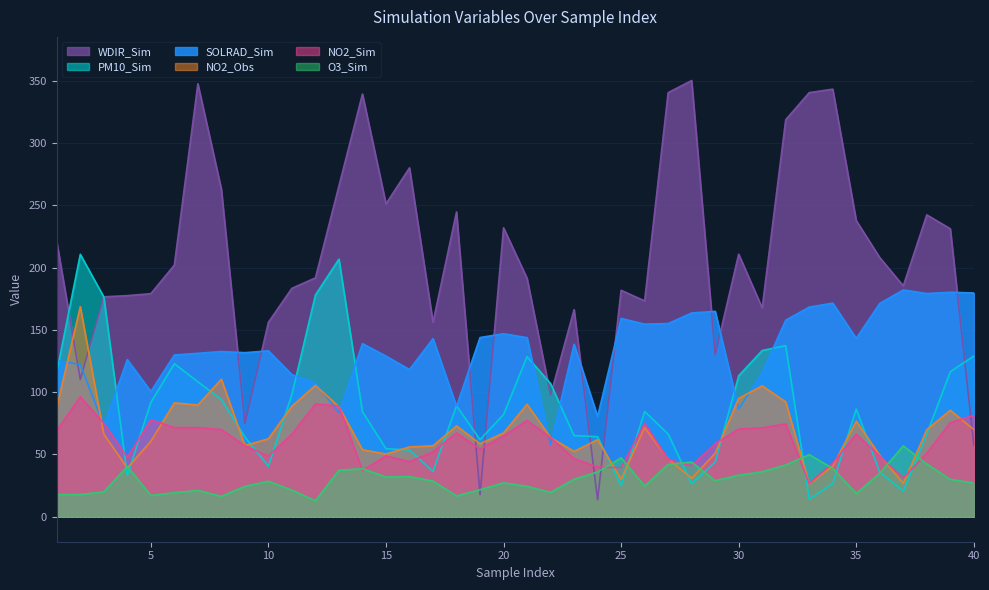

Which has a higher value, 7 or 21?

21